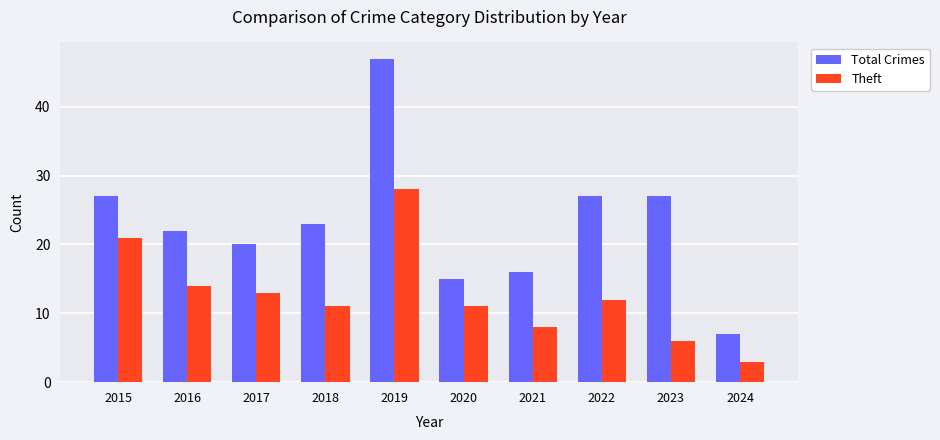

What is the value of the Theft bar at the 10th from the left?

3